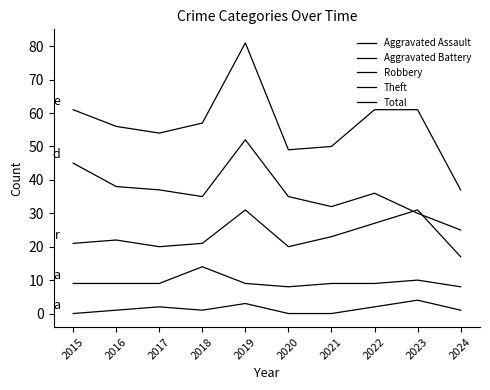

What is the sum of all Theft values?

365